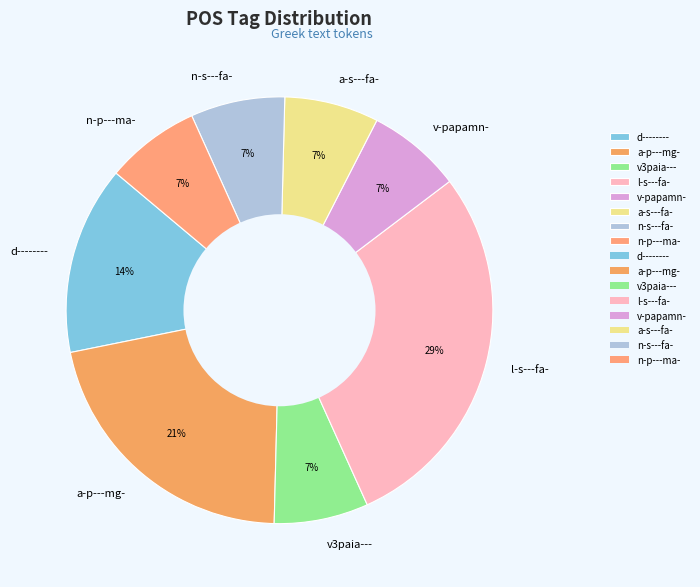

Count the number of slices in the pie.

8